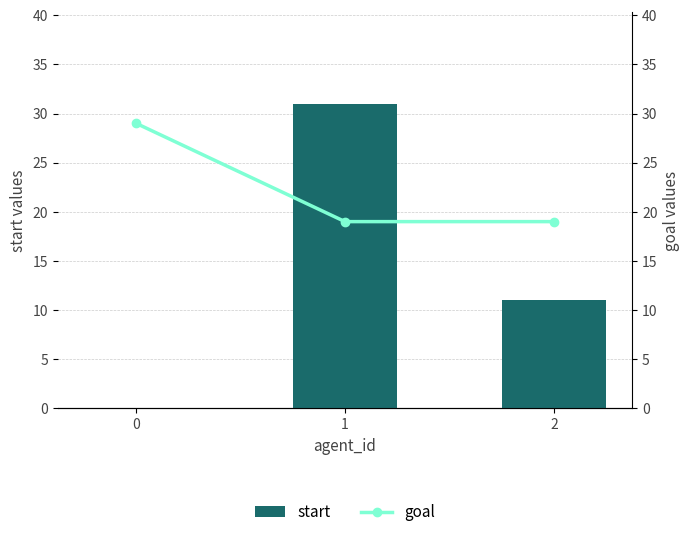

What is the total value across all series at 2?

30